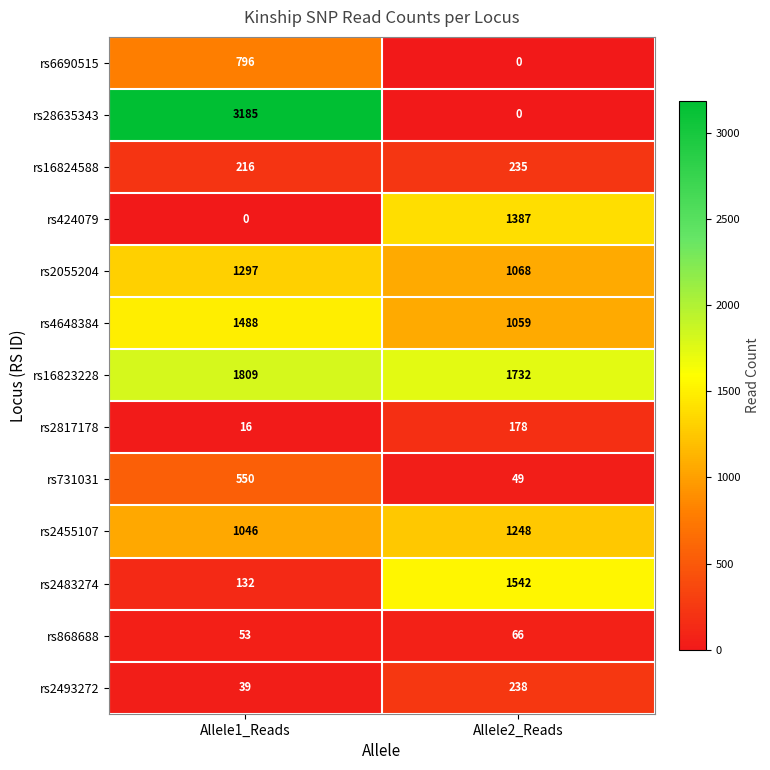

What is the total value across all series at Allele1_Reads?

10627